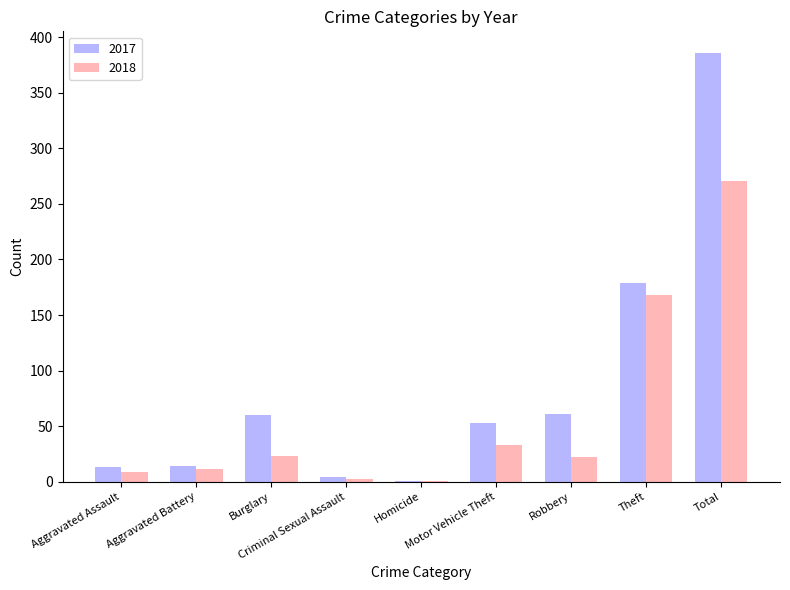

What are all the series names shown in the legend?

2017, 2018